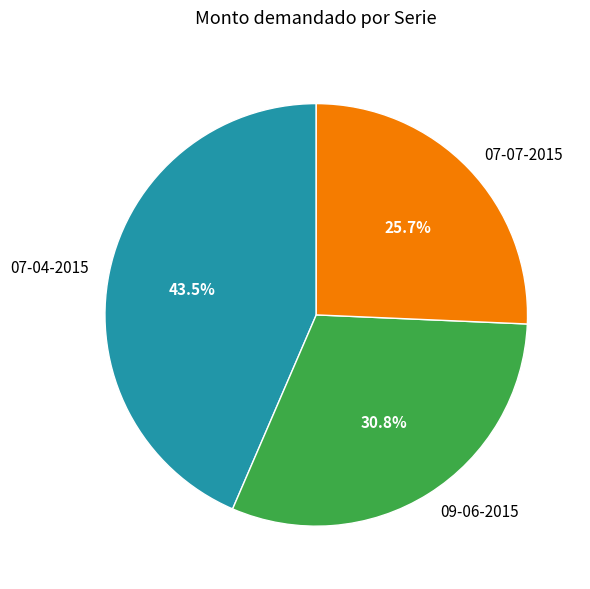

Which has a higher value, 07-07-2015 or 07-04-2015?

07-04-2015